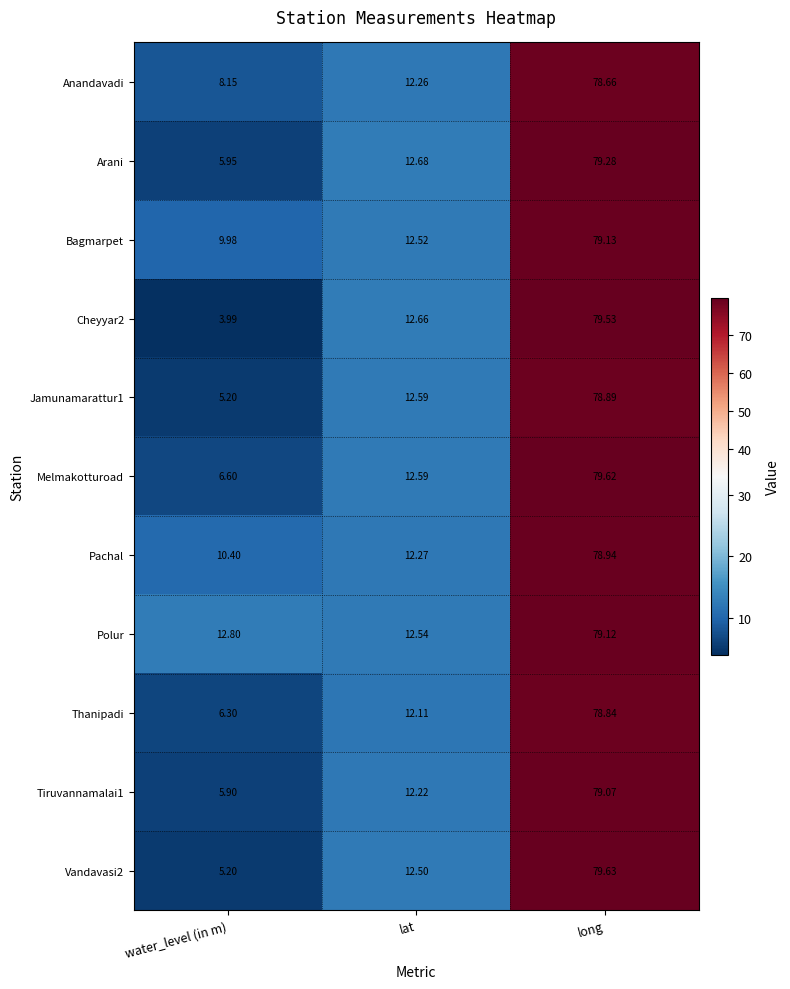

Which series changed the most between lat and long?

Vandavasi2